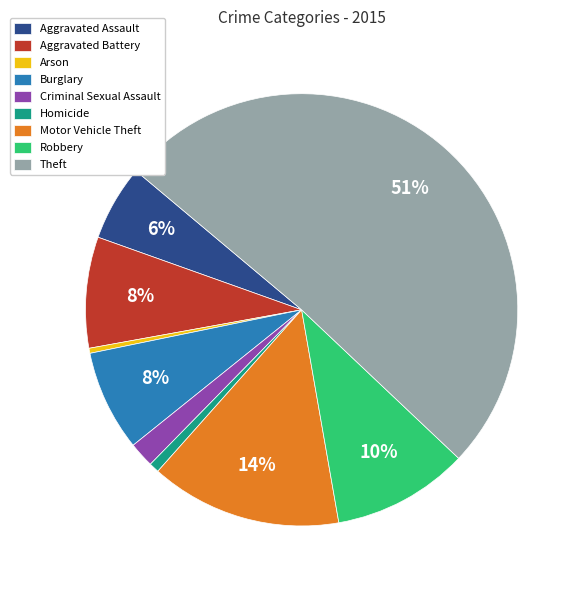

What is the largest slice in the pie chart?

Theft